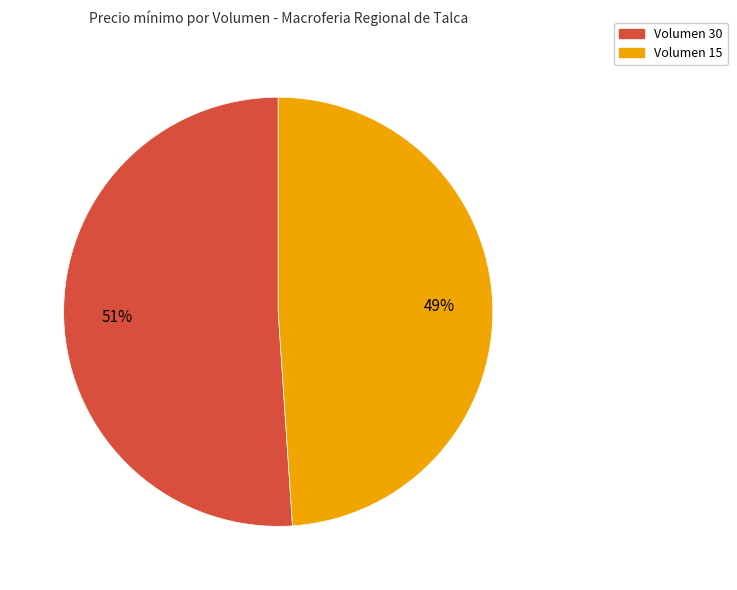

Does Volumen 15 represent more than half of the total?

No